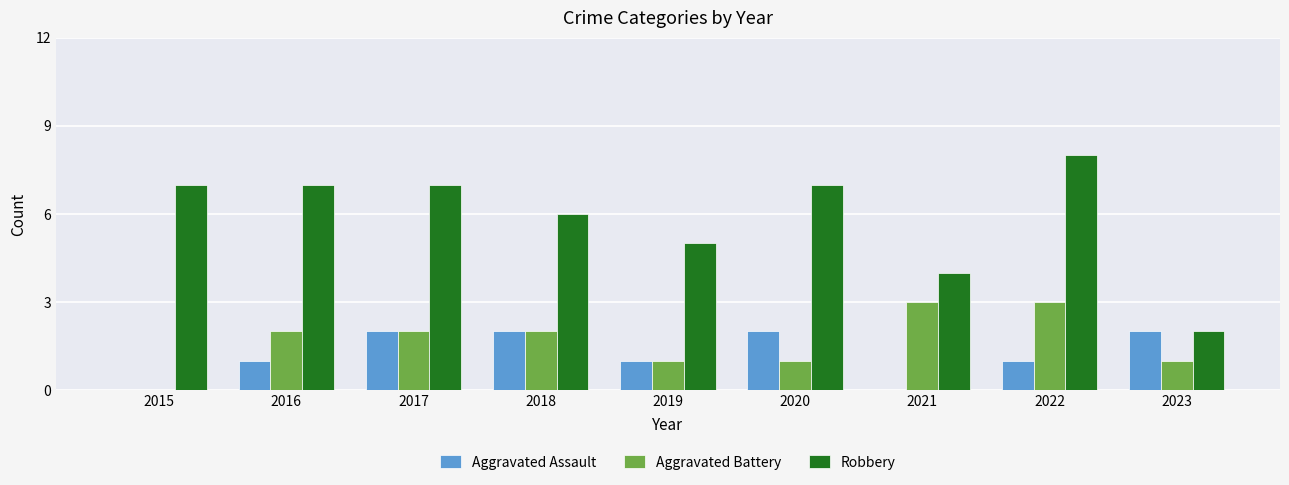

At which category is the sum across all series the highest?

2022